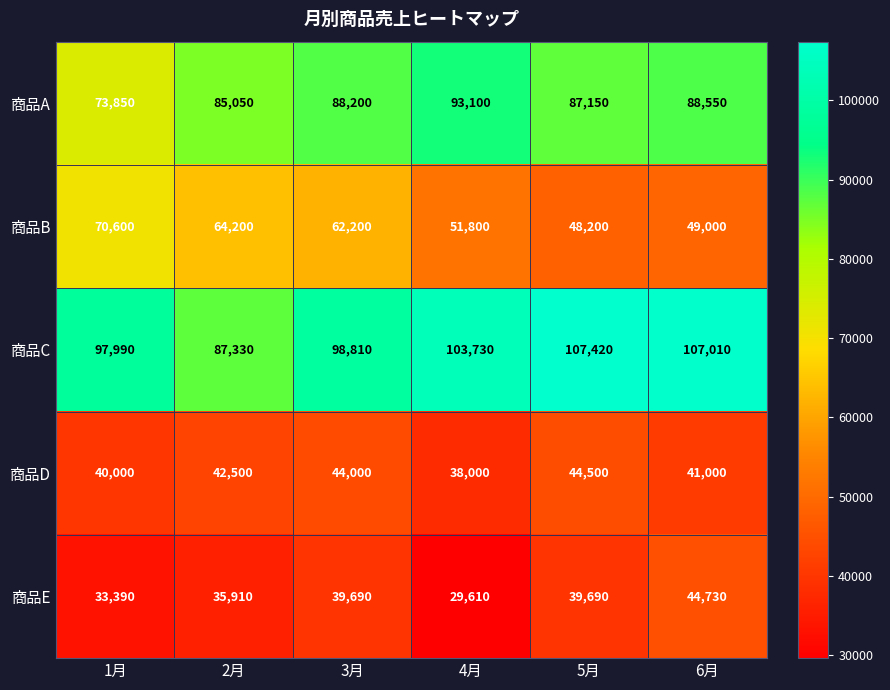

How many values in the 商品A series are below 88200?

3